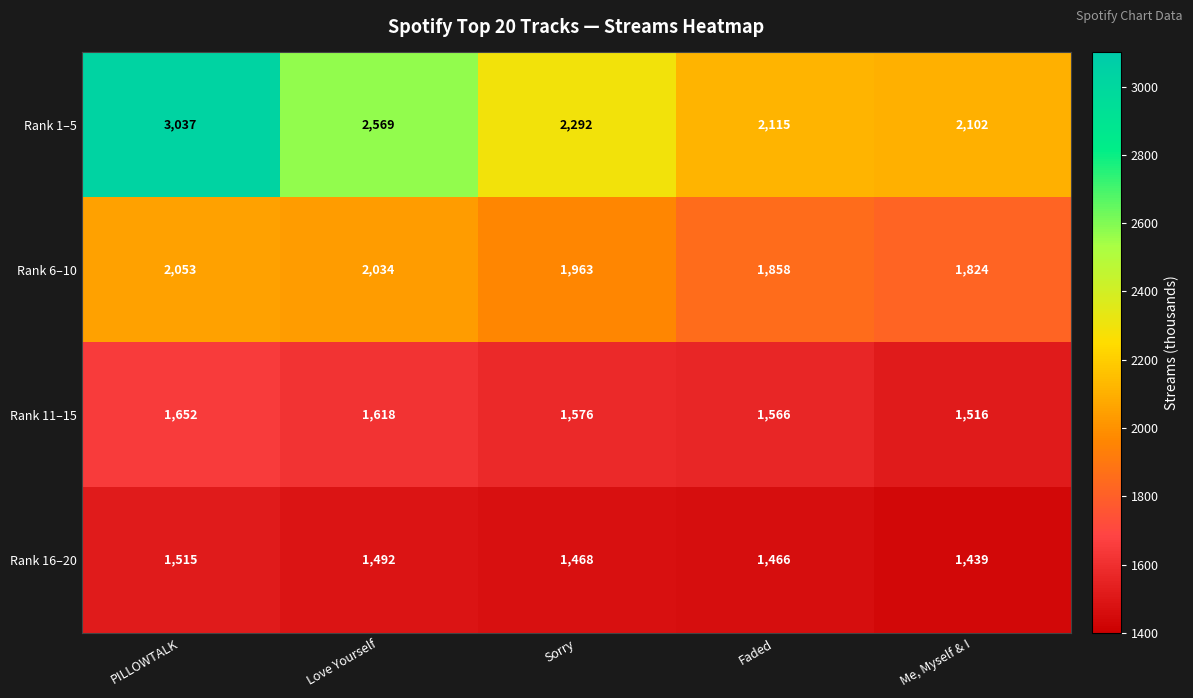

How many values in the Rank 6–10 series are below 1963?

2